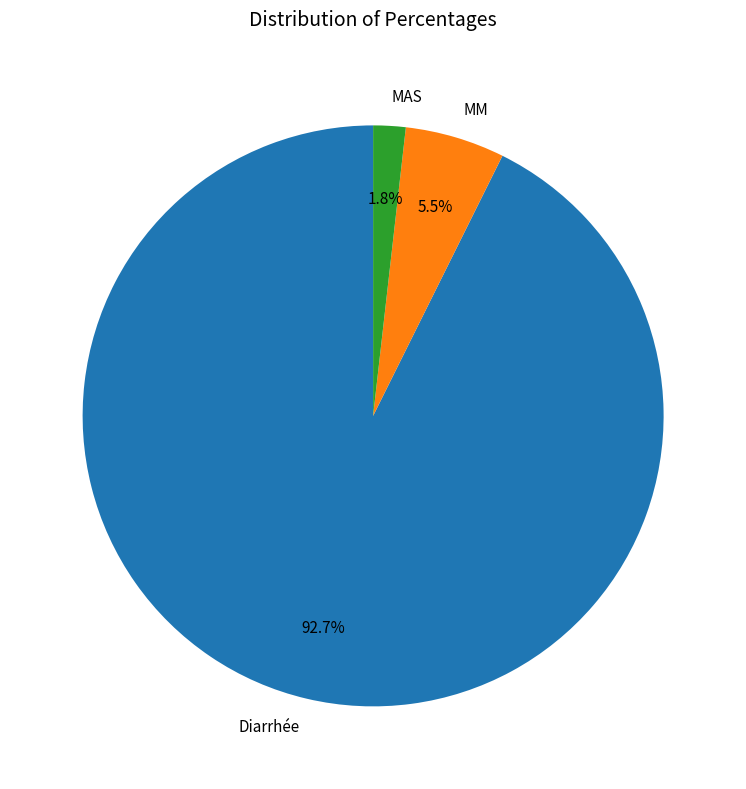

To the nearest percent, what is the combined percentage of Diarrhée and MAS?

94%